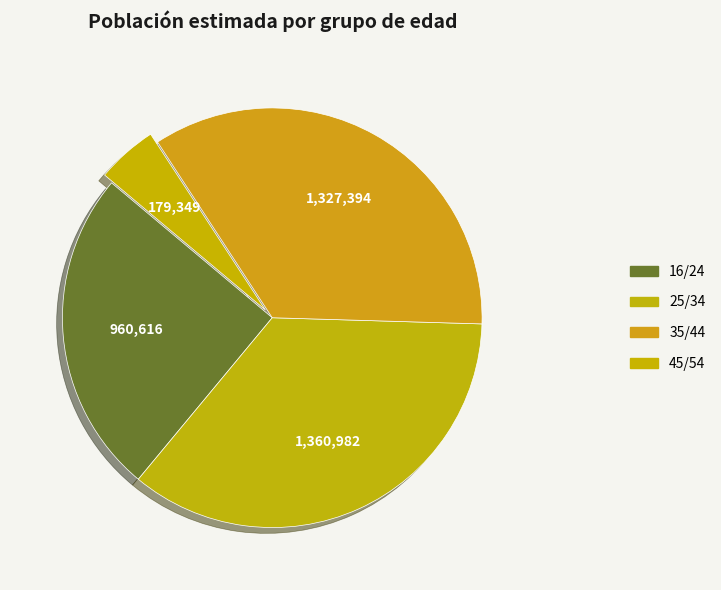

Is there any slice that represents more than half of the pie?

No